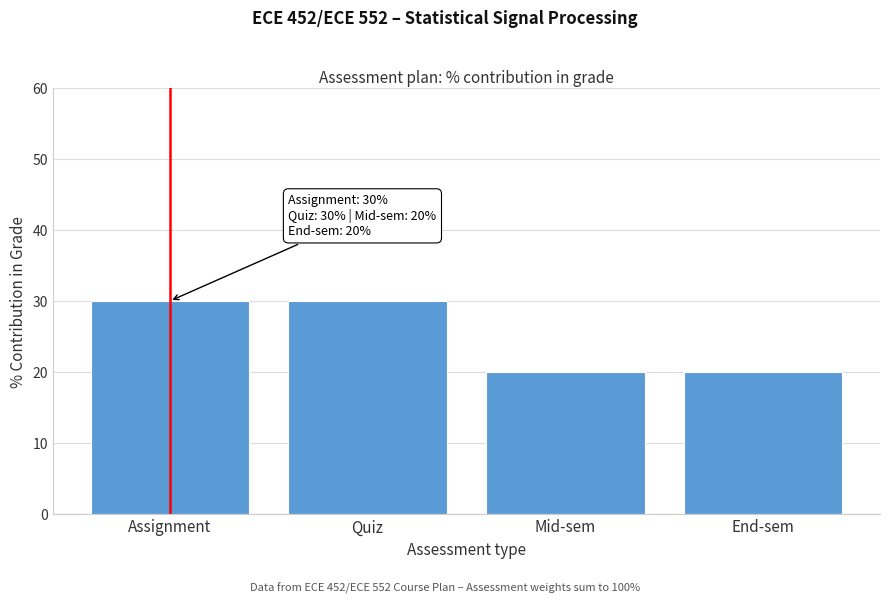

Reading left to right, extract all data points from this chart.

30	30	20	20